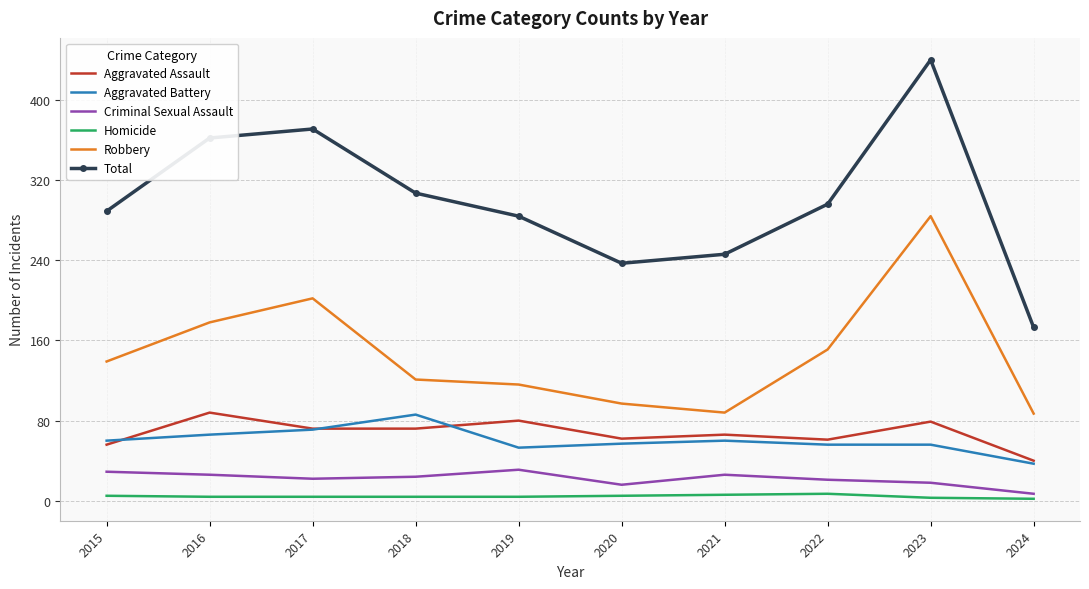

True or false: Aggravated Battery and Homicide cross at least once.

False